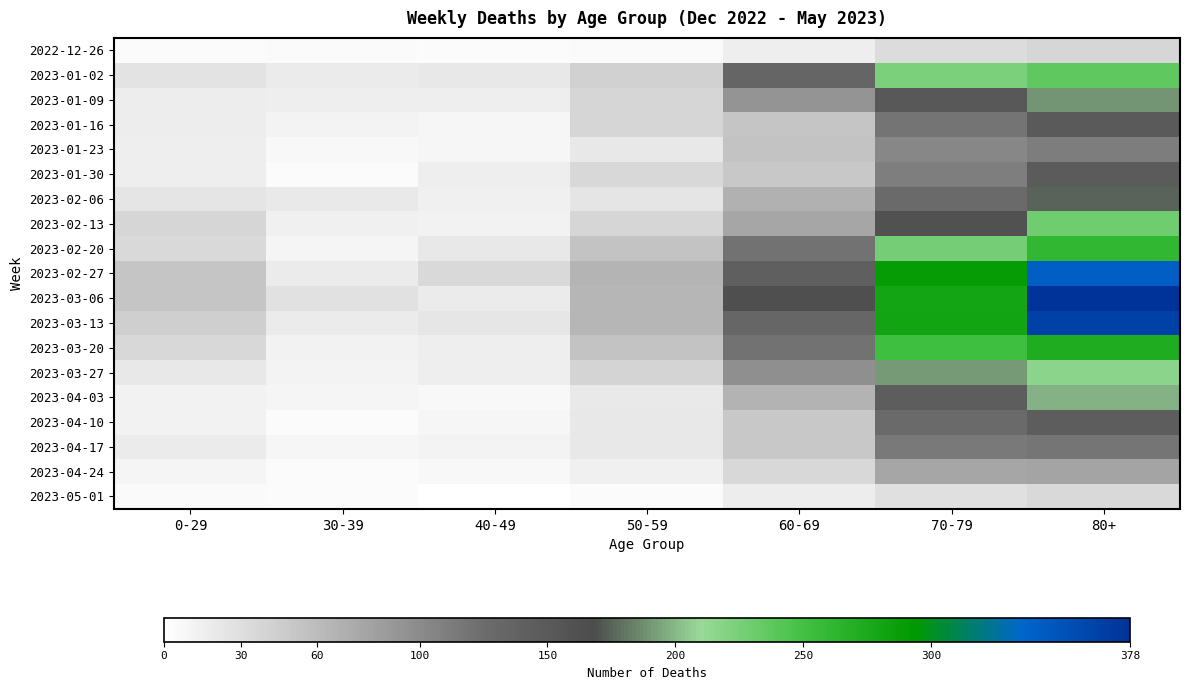

Reading left to right, what are all the values shown in this chart?

2022-12-26: 0-29=4	30-39=5	40-49=4	50-59=5	60-69=16	70-79=32	80+=38
2023-01-02: 0-29=26	30-39=18	40-49=21	50-59=42	60-69=134	70-79=223	80+=237
2023-01-09: 0-29=17	30-39=15	40-49=16	50-59=37	60-69=93	70-79=152	80+=189
2023-01-16: 0-29=17	30-39=11	40-49=8	50-59=38	60-69=53	70-79=119	80+=149
2023-01-23: 0-29=15	30-39=6	40-49=8	50-59=21	60-69=54	70-79=102	80+=111
2023-01-30: 0-29=16	30-39=4	40-49=15	50-59=36	60-69=50	70-79=110	80+=147
2023-02-06: 0-29=25	30-39=20	40-49=14	50-59=24	60-69=69	70-79=127	80+=175
2023-02-13: 0-29=38	30-39=14	40-49=13	50-59=38	60-69=78	70-79=161	80+=229
2023-02-20: 0-29=34	30-39=10	40-49=22	50-59=54	60-69=121	70-79=226	80+=260
2023-02-27: 0-29=53	30-39=18	40-49=35	50-59=66	60-69=142	70-79=290	80+=342
2023-03-06: 0-29=52	30-39=27	40-49=19	50-59=64	60-69=164	70-79=280	80+=378
2023-03-13: 0-29=43	30-39=18	40-49=23	50-59=64	60-69=132	70-79=282	80+=365
2023-03-20: 0-29=36	30-39=13	40-49=16	50-59=54	60-69=120	70-79=252	80+=272
2023-03-27: 0-29=22	30-39=11	40-49=16	50-59=39	60-69=97	70-79=191	80+=216
2023-04-03: 0-29=13	30-39=9	40-49=7	50-59=20	60-69=67	70-79=145	80+=199
2023-04-10: 0-29=12	30-39=4	40-49=8	50-59=22	60-69=50	70-79=128	80+=146
2023-04-17: 0-29=19	30-39=8	40-49=11	50-59=22	60-69=50	70-79=114	80+=118
2023-04-24: 0-29=9	30-39=3	40-49=6	50-59=14	60-69=36	70-79=77	80+=79
2023-05-01: 0-29=5	30-39=3	40-49=1	50-59=4	60-69=17	70-79=29	80+=35